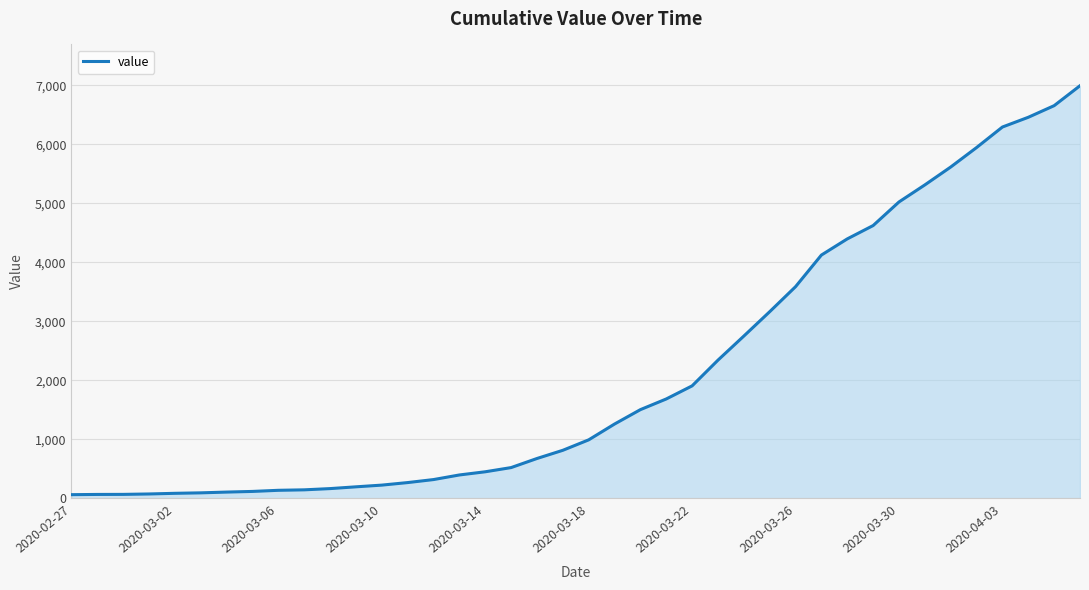

What is the maximum value shown in the chart?

6995